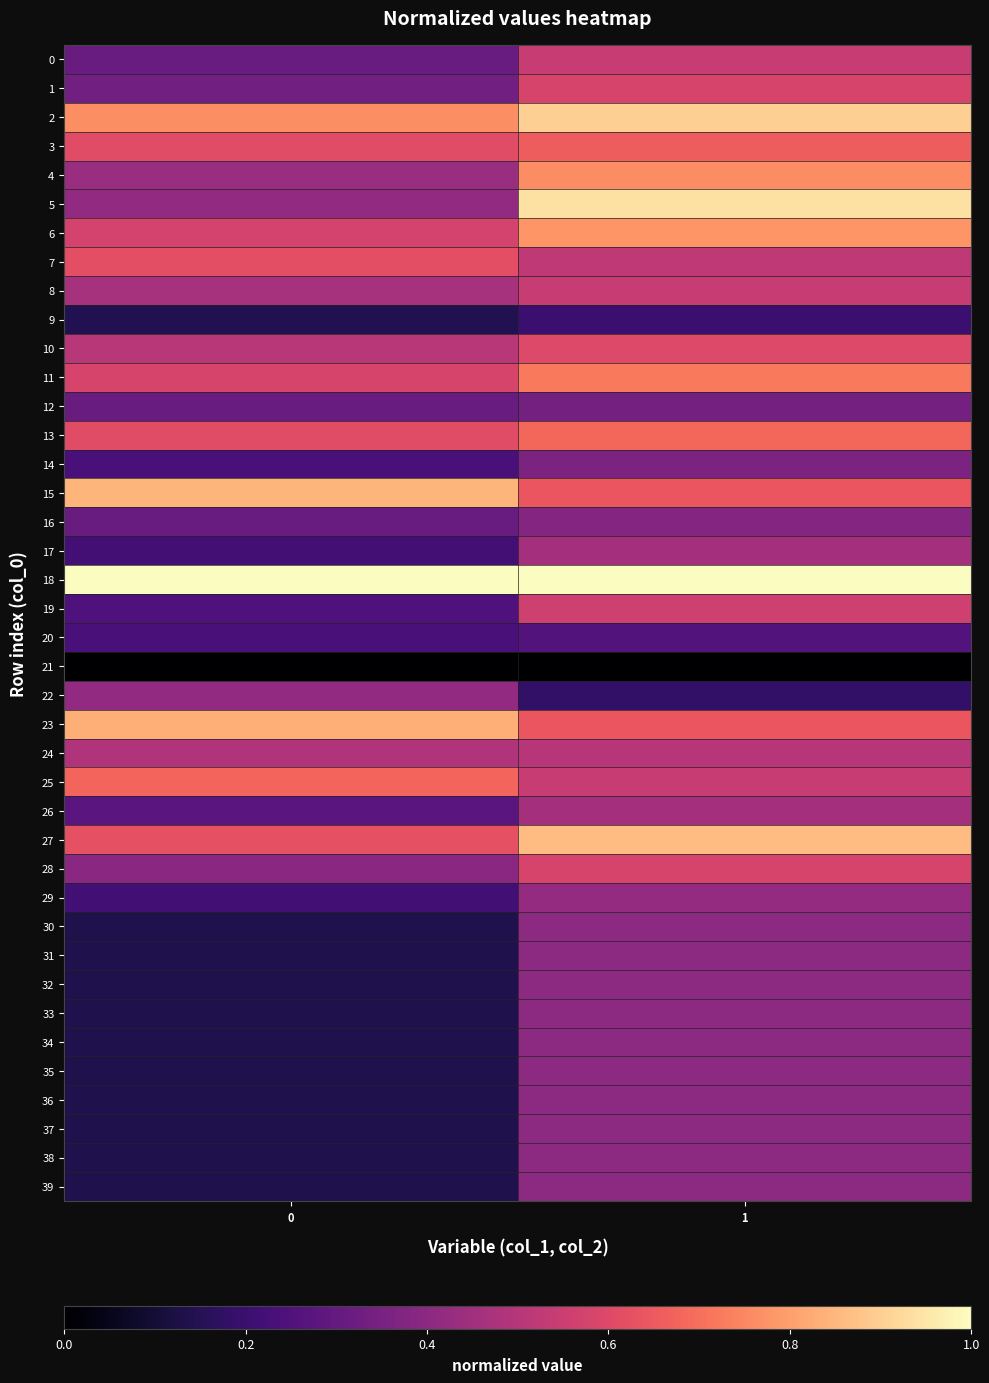

Reading left to right, what are all the values shown in this chart?

0: 0=0.3	1=0.5
1: 0=0.3	1=0.6
2: 0=0.8	1=0.9
3: 0=0.6	1=0.7
4: 0=0.4	1=0.8
5: 0=0.4	1=0.9
6: 0=0.6	1=0.8
7: 0=0.6	1=0.5
8: 0=0.5	1=0.5
9: 0=0.1	1=0.2
10: 0=0.5	1=0.6
11: 0=0.6	1=0.7
12: 0=0.3	1=0.3
13: 0=0.6	1=0.7
14: 0=0.2	1=0.4
15: 0=0.8	1=0.6
16: 0=0.3	1=0.4
17: 0=0.2	1=0.5
18: 0=1.0	1=1.0
19: 0=0.2	1=0.6
20: 0=0.2	1=0.3
21: 0=0.0	1=0.0
22: 0=0.4	1=0.2
23: 0=0.8	1=0.6
24: 0=0.5	1=0.5
25: 0=0.7	1=0.5
26: 0=0.3	1=0.5
27: 0=0.6	1=0.9
28: 0=0.4	1=0.6
29: 0=0.2	1=0.4
30: 0=0.1	1=0.4
31: 0=0.1	1=0.4
32: 0=0.1	1=0.4
33: 0=0.1	1=0.4
34: 0=0.1	1=0.4
35: 0=0.1	1=0.4
36: 0=0.1	1=0.4
37: 0=0.1	1=0.4
38: 0=0.1	1=0.4
39: 0=0.1	1=0.4